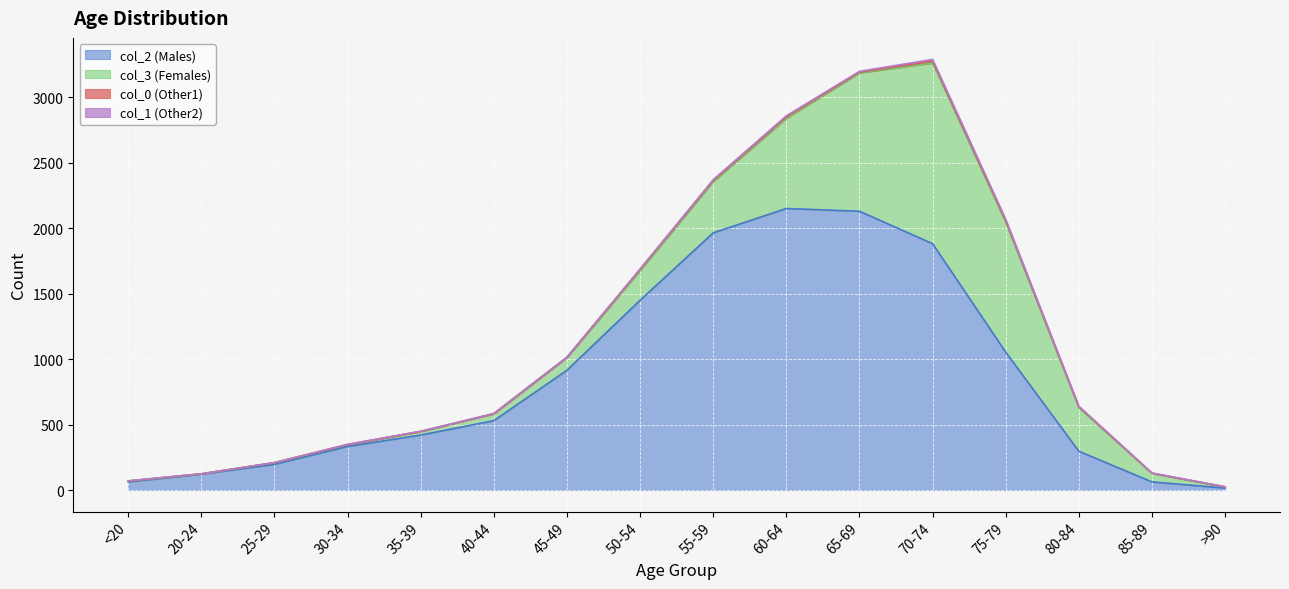

What are all the series names shown in the legend?

col_2 (Males), col_3 (Females), col_0 (Other1), col_1 (Other2)